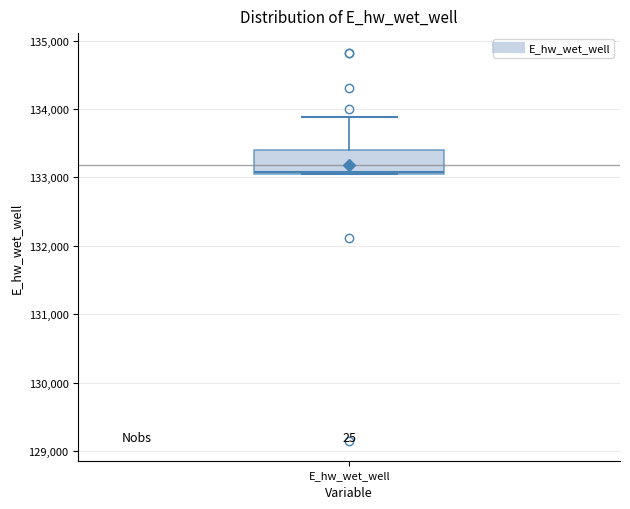

Read this box plot against the y-axis: the position of the median line, the range covered by the box, and the ends of both whiskers. The values are not printed on the chart, so give them approximately, as read against the axis.

median 133100, box 133100 to 133400, whiskers 133100 to 133900